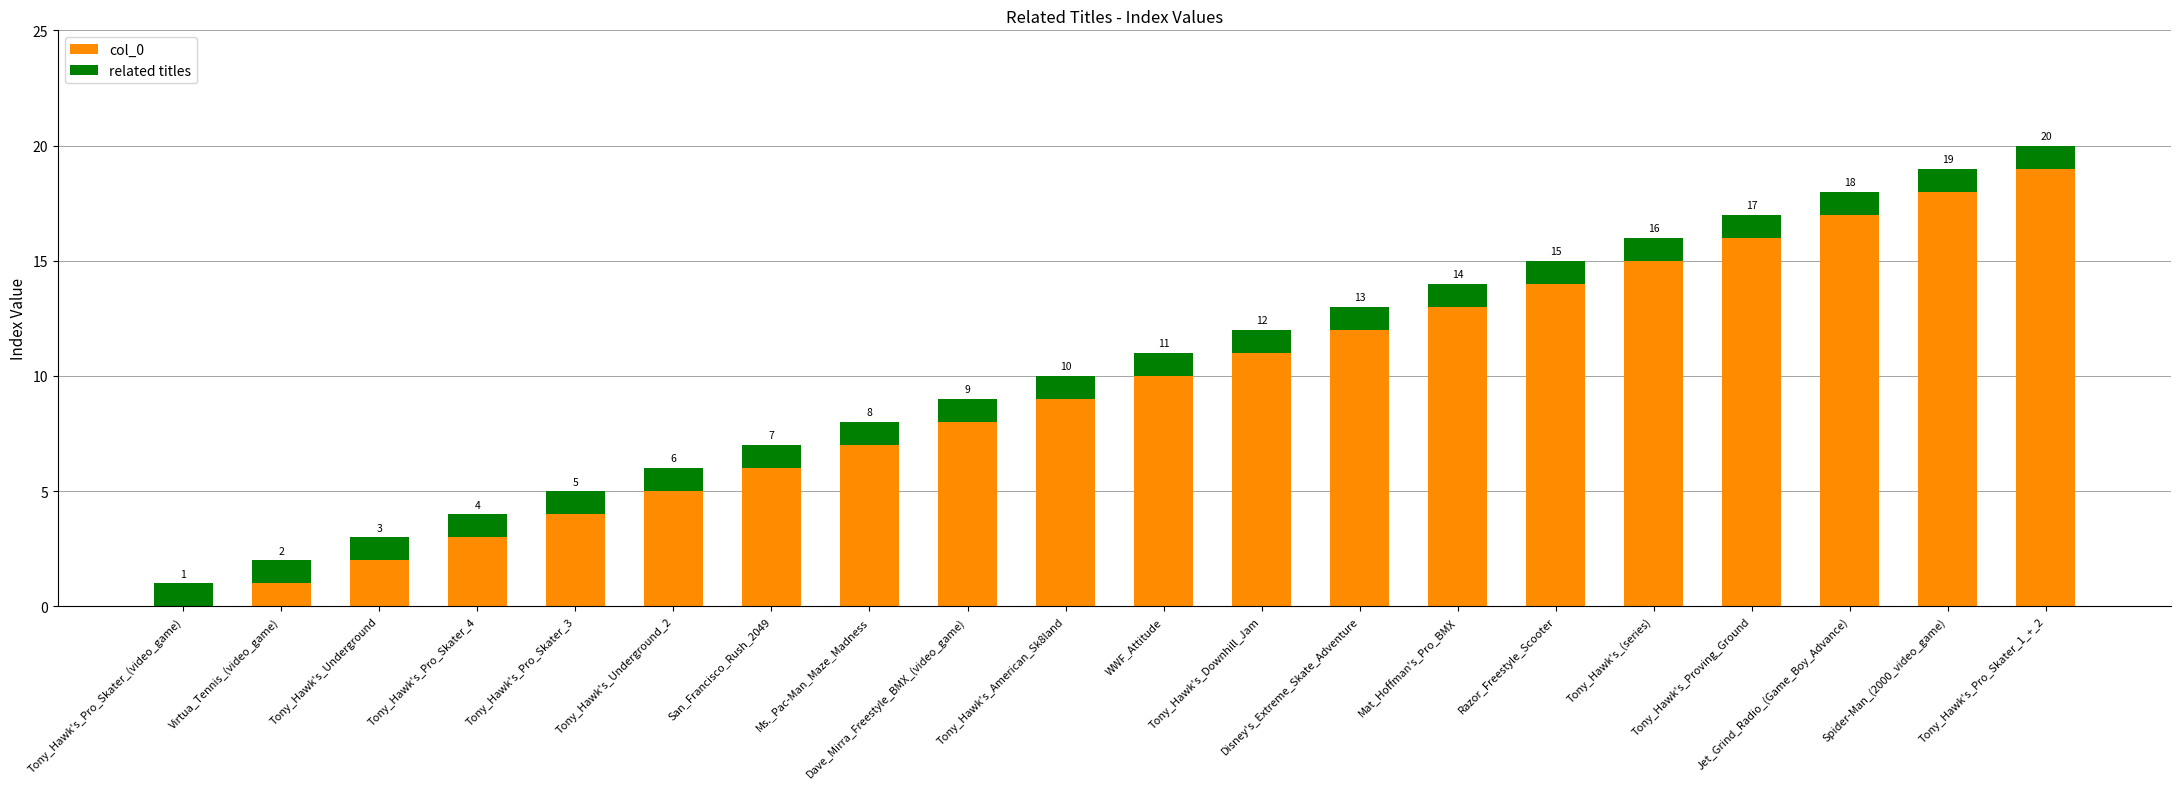

What value does the col_0 series have at Tony_Hawk's_Pro_Skater_4, to the nearest 5?

5